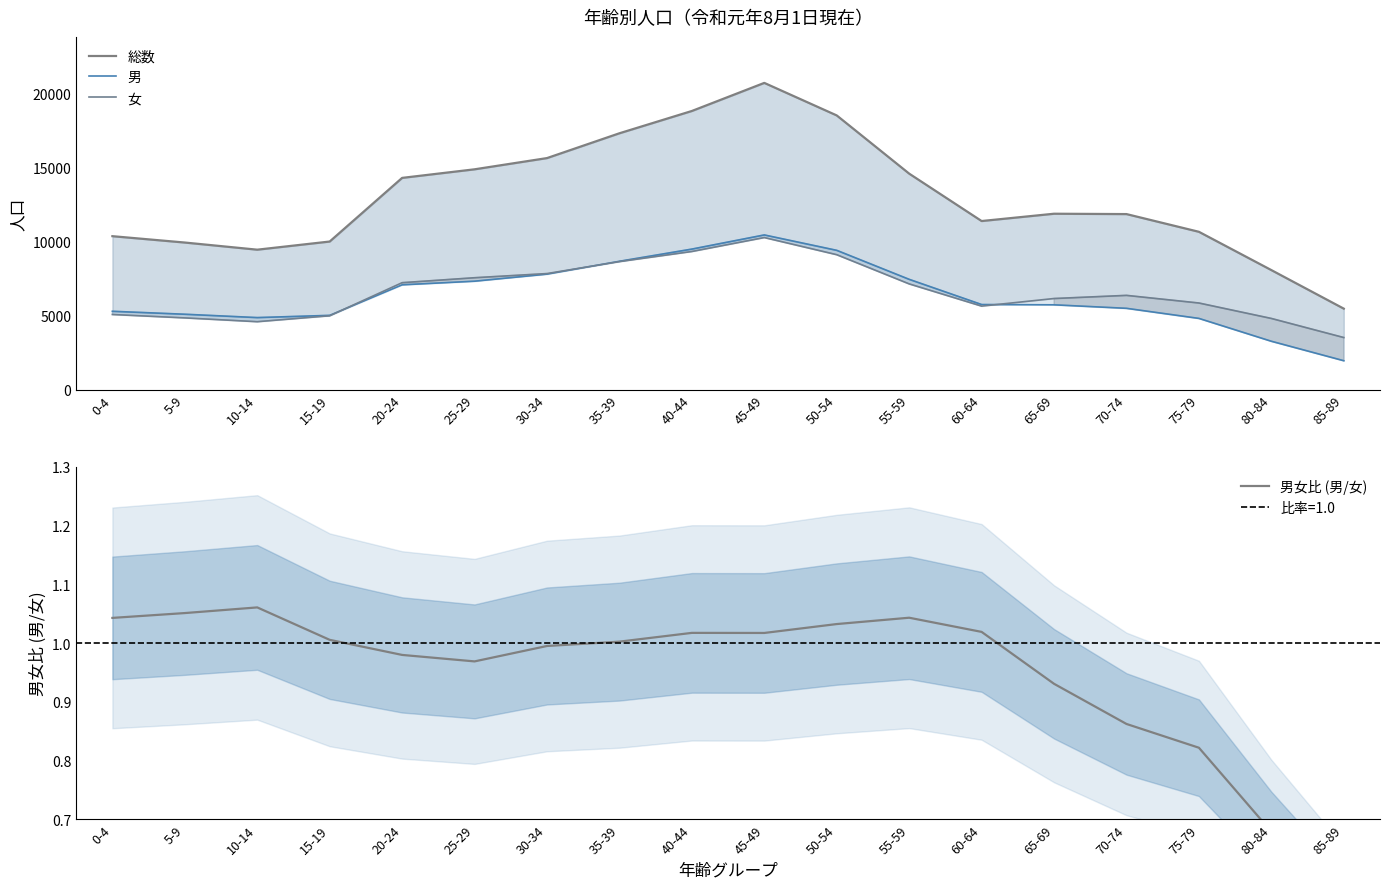

How many data points in 男 are less than 5753?

9